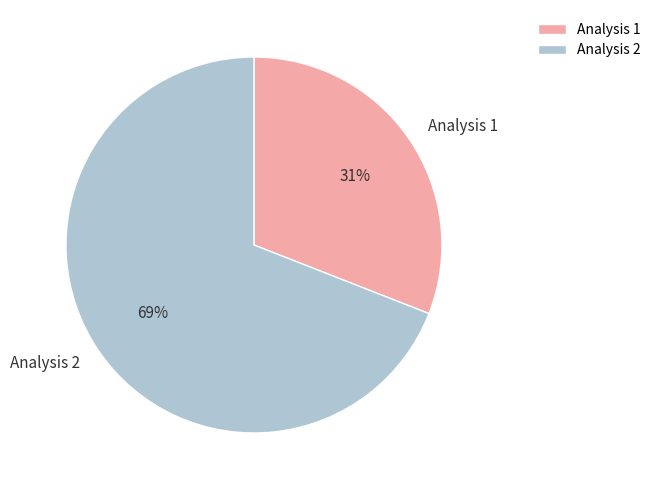

Is it true that Analysis 1 is 31% of the pie?

True